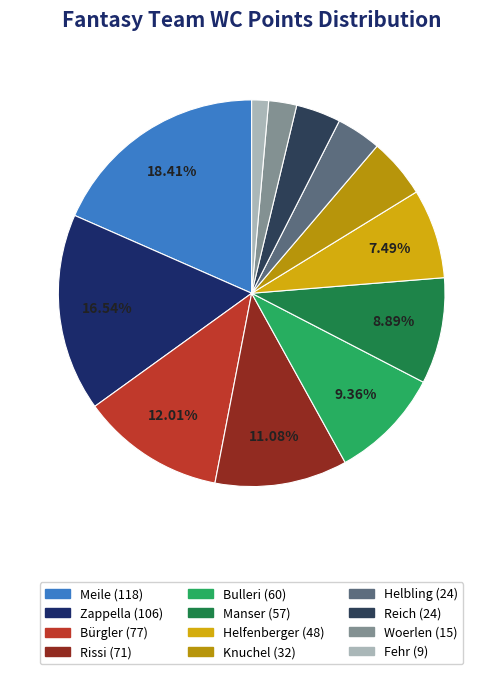

True or false: Manser accounts for 9% of the total.

True